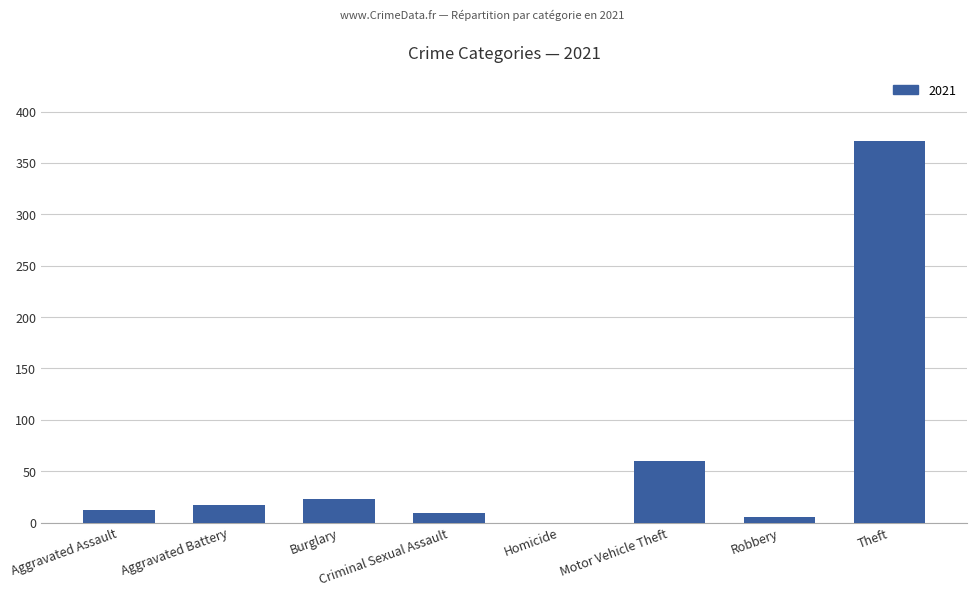

Is it true that the value at Aggravated Battery is 17?

True